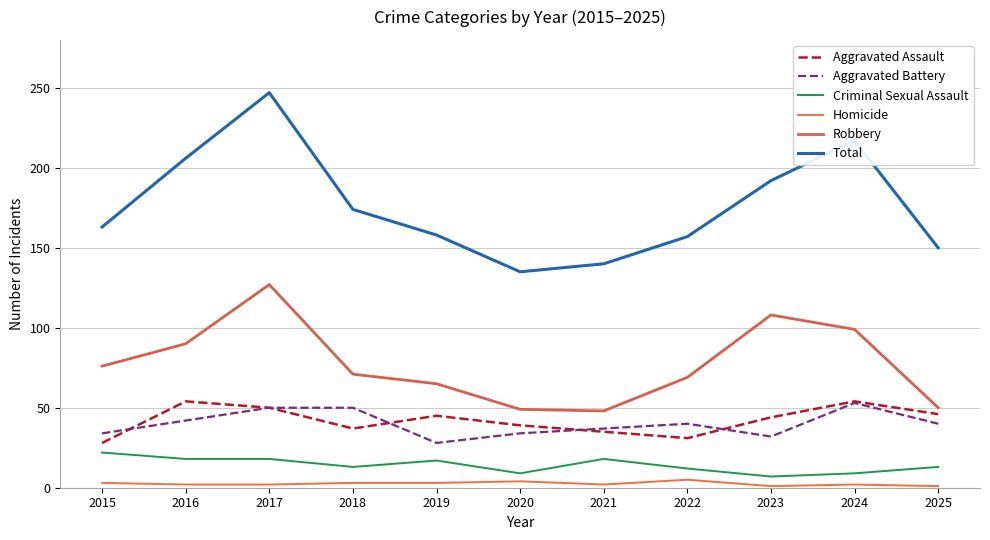

Which label corresponds to the smallest value in the chart?

2023